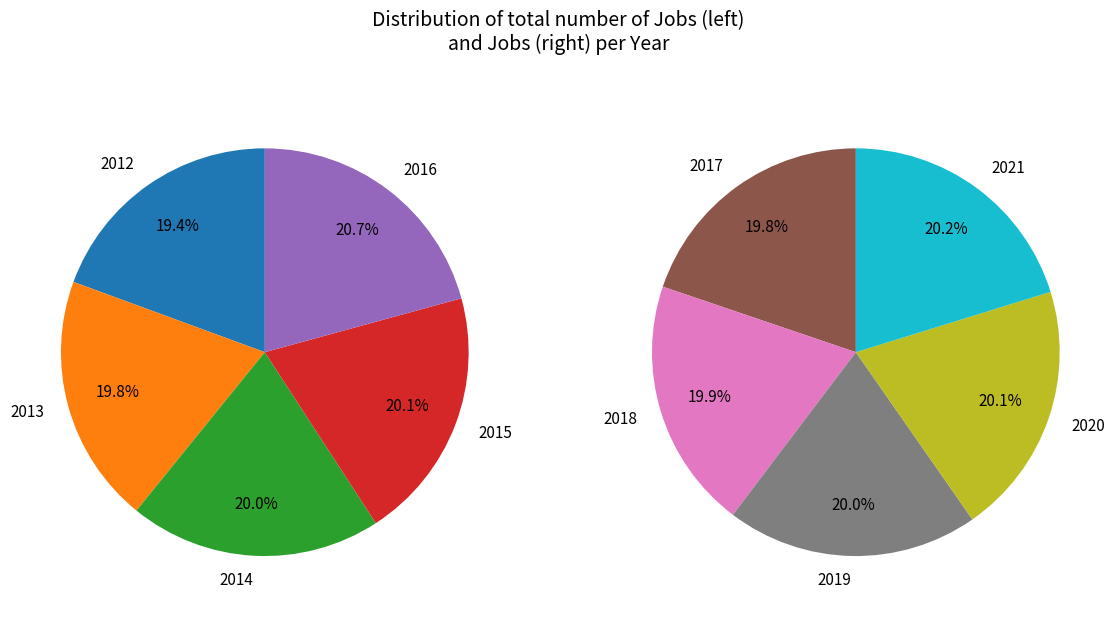

Do 2017 and 2013 together represent more than half of the pie?

No